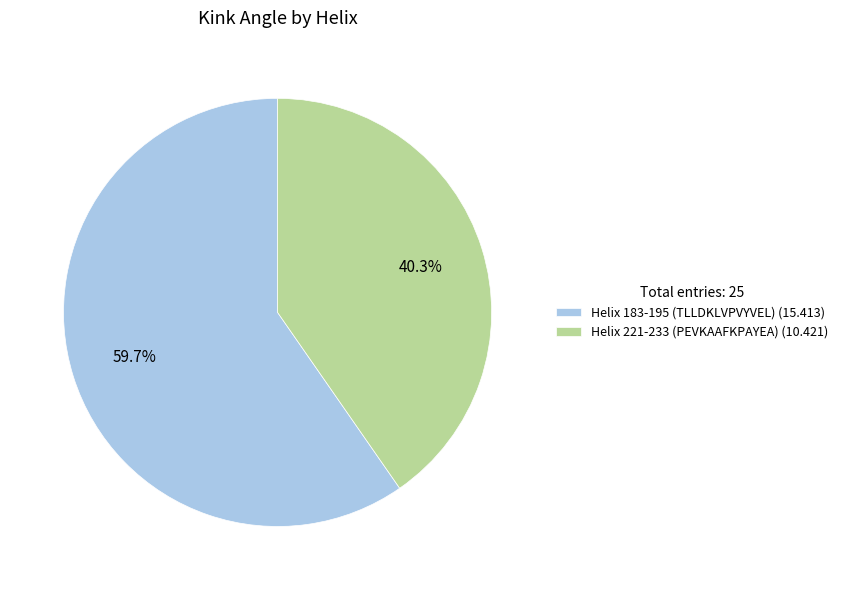

To the nearest percent, what is the difference between the largest and smallest slice percentages?

19%